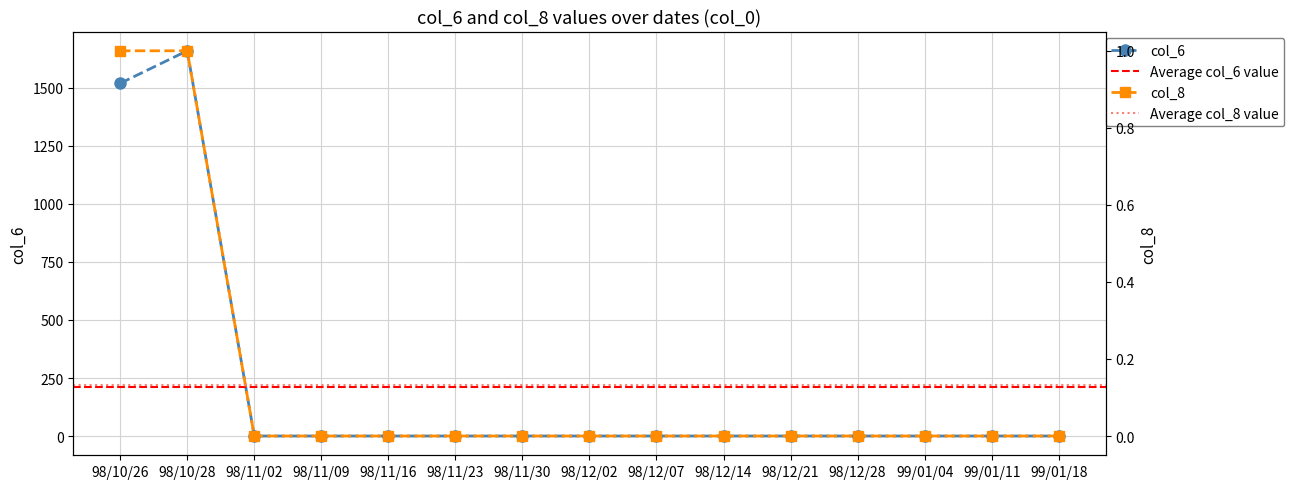

Rank the categories by col_6 value from lowest to highest.

98/11/02, 98/11/09, 98/11/16, 98/11/23, 98/11/30, 98/12/02, 98/12/07, 98/12/14, 98/12/21, 98/12/28, 99/01/04, 99/01/11, 99/01/18, 98/10/26, 98/10/28